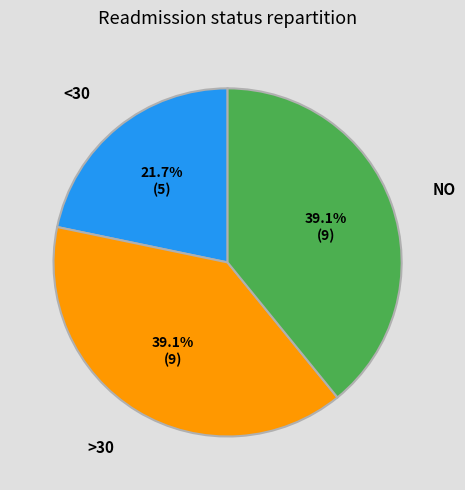

Is there any slice that represents more than half of the pie?

No